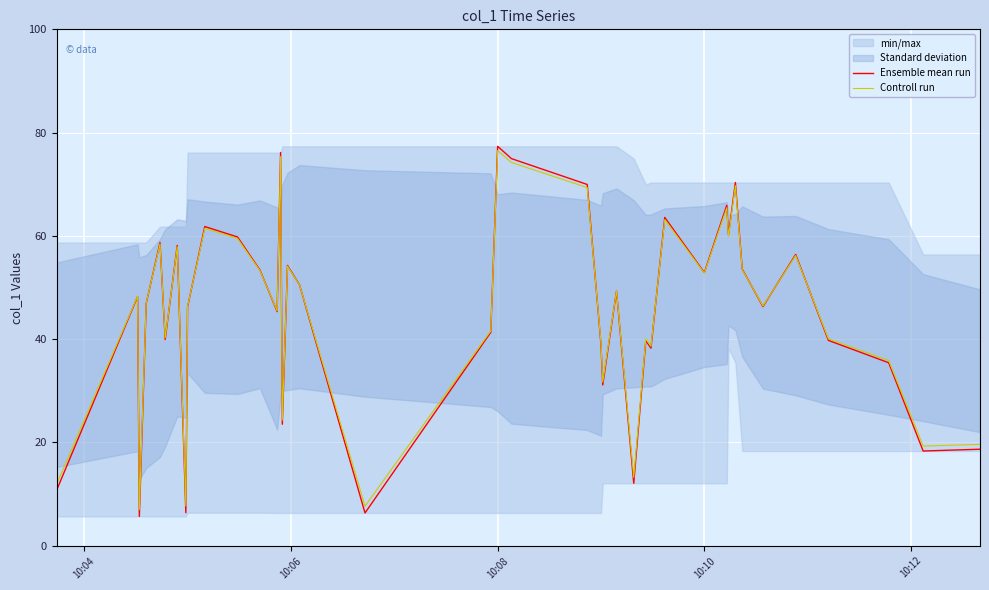

How many values in the Controll run series are below 48?

20